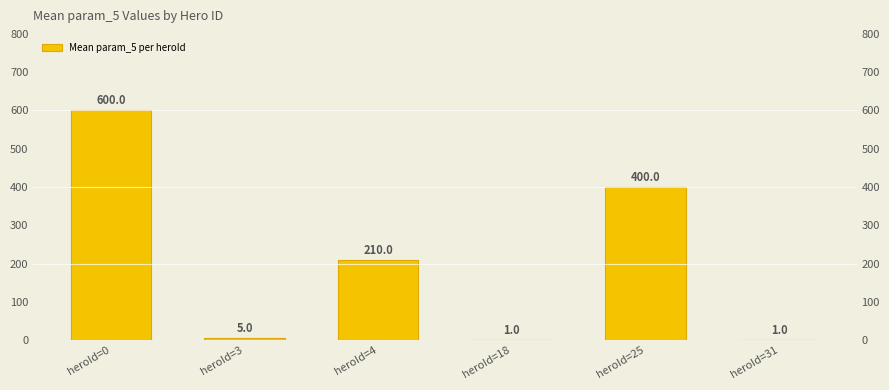

At which label does the data first exceed 210?

heroId=0